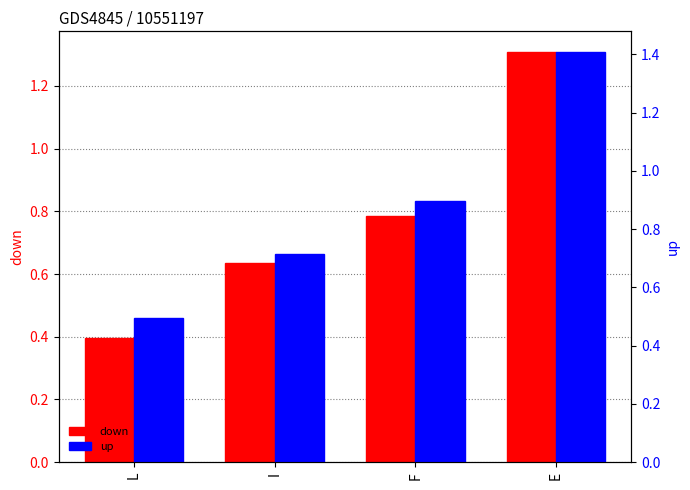

How many up values are between 0 and 1?

3